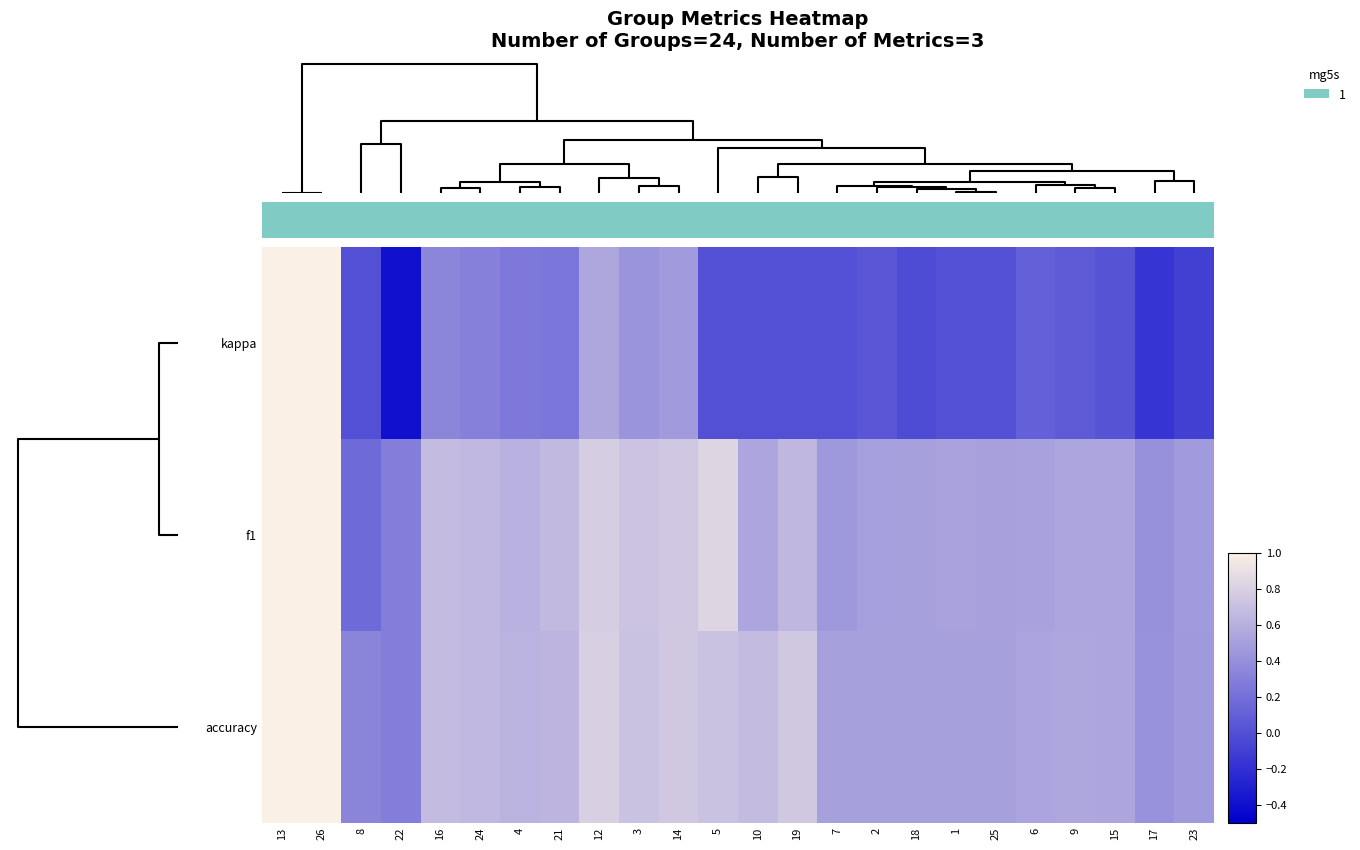

Which has a higher value, 22 or 4?

4